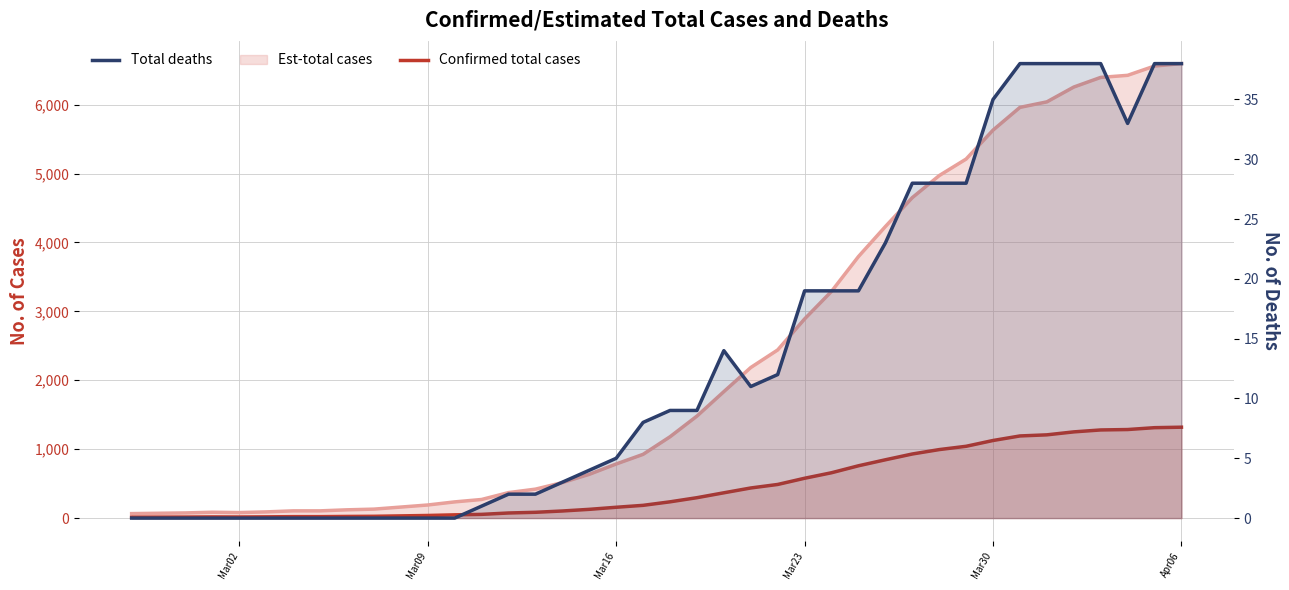

True or false: Total deaths and Confirmed total cases cross at least once.

False